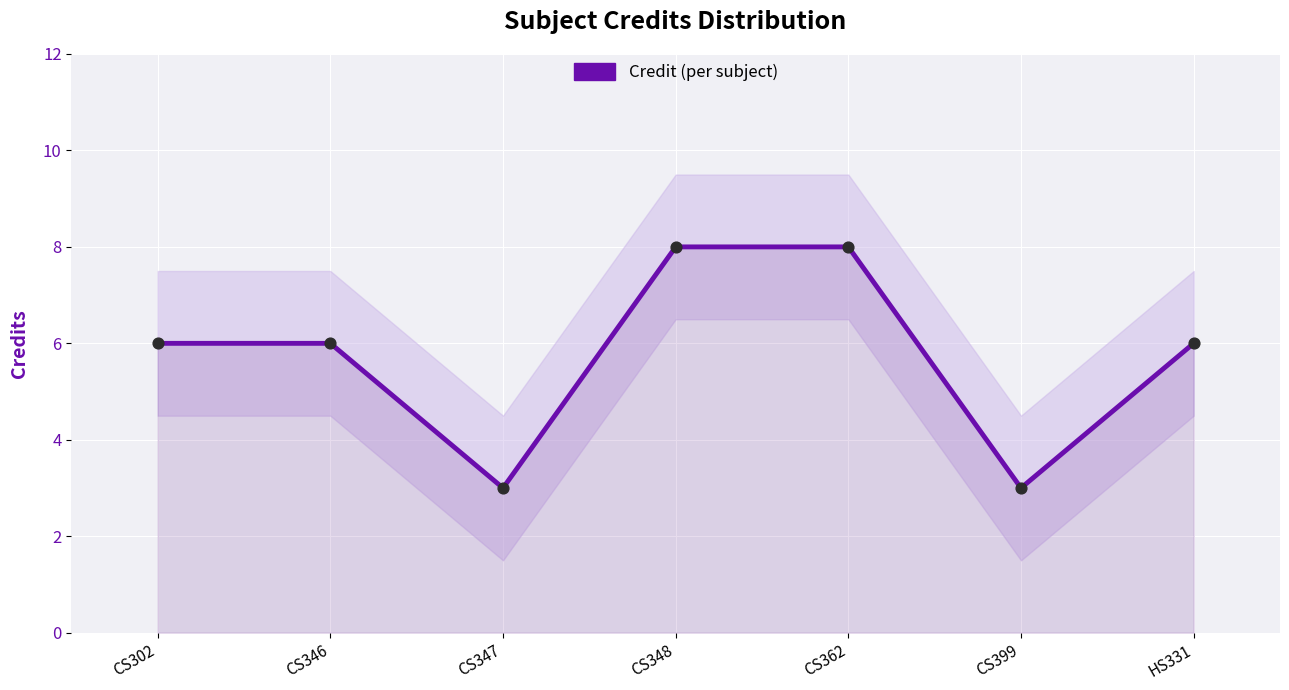

Approximately how many times larger is the value at CS399 compared to CS302?

0.5